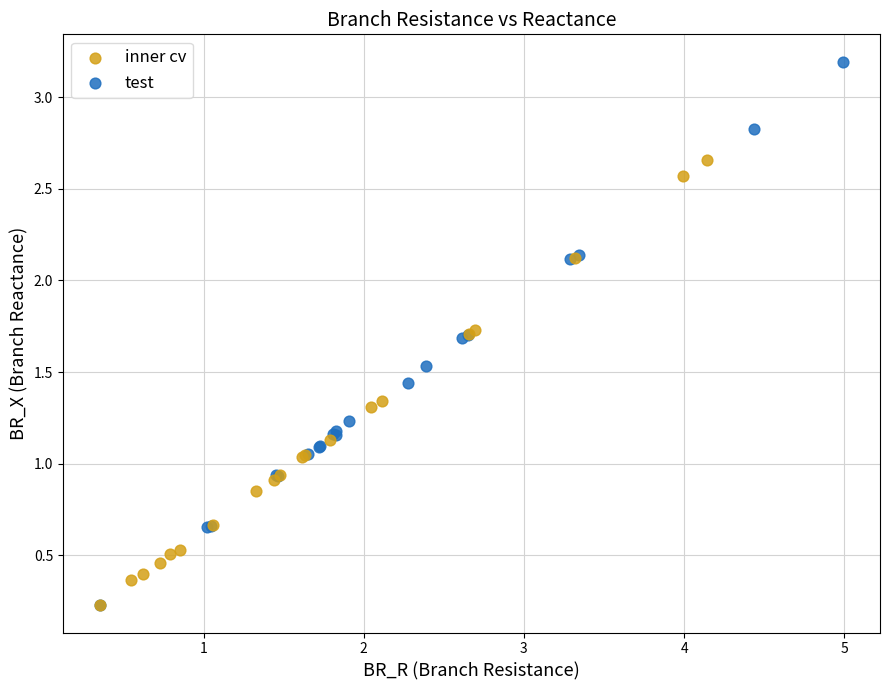

Which series contains the highest Y value?

test